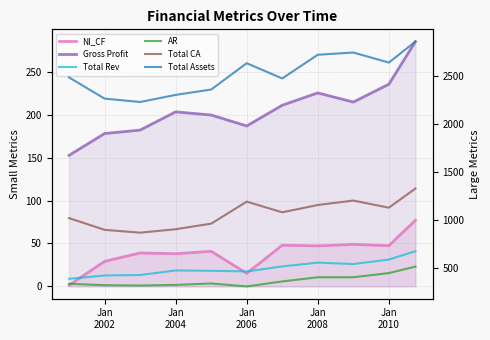

True or false: Gross Profit has more than 0 points higher than both neighbors.

True